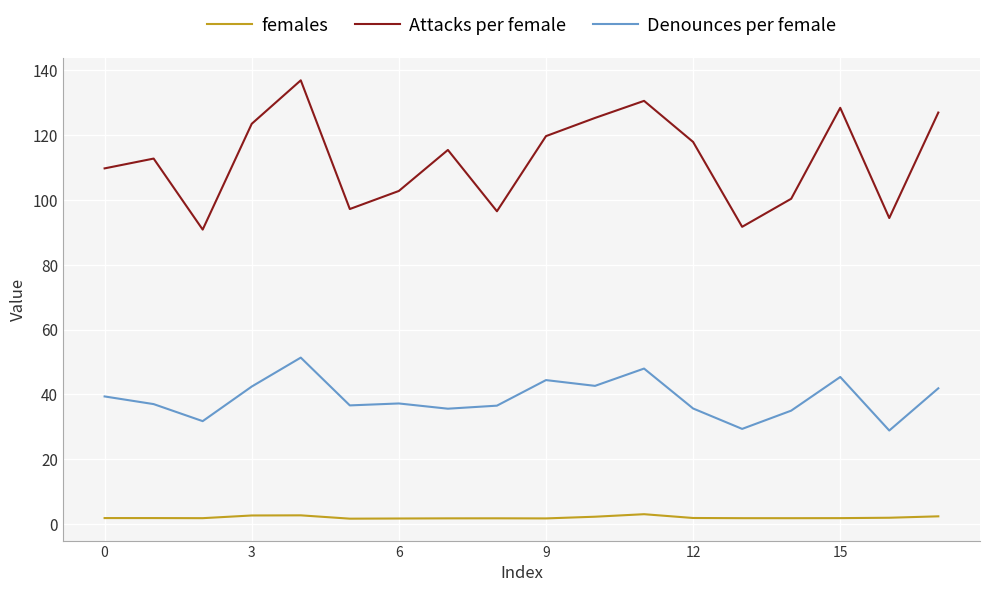

True or false: Attacks per female and females intersect in this chart.

False